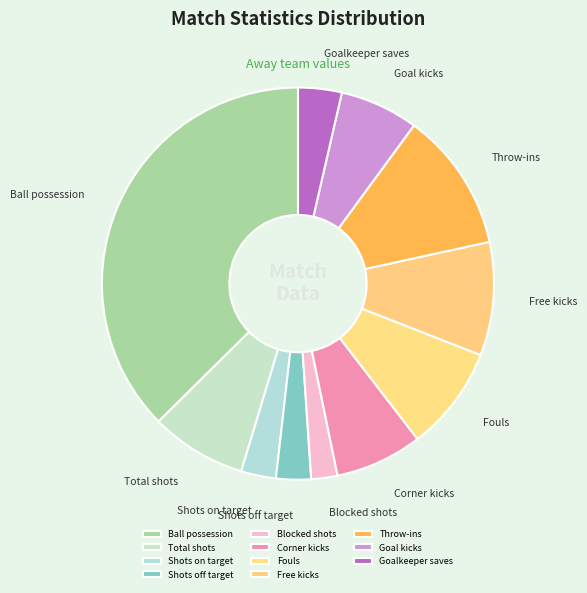

Is it true that Corner kicks is 7% of the pie?

True